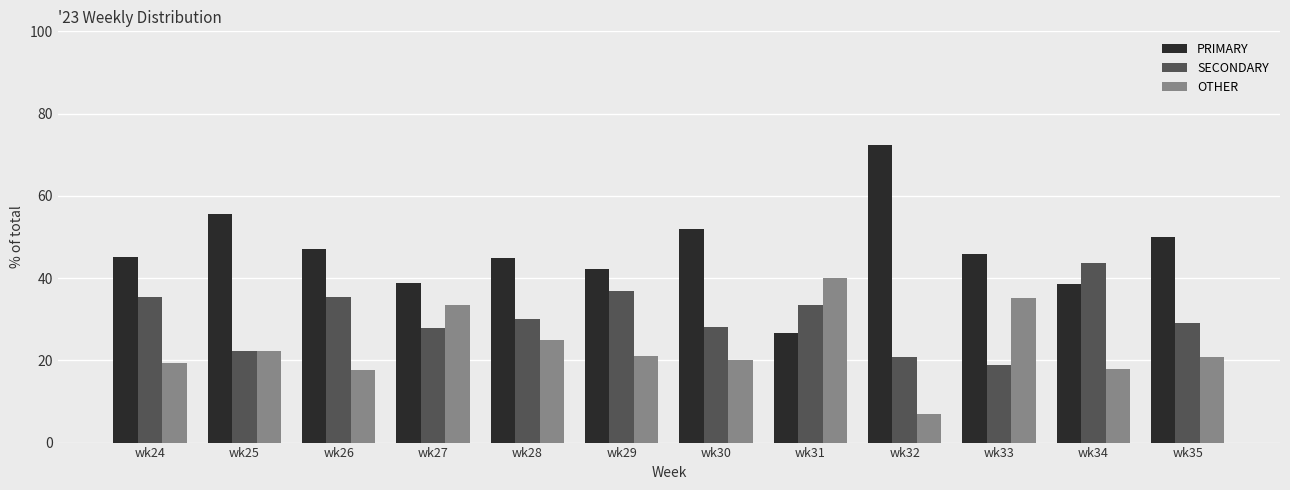

Where is SECONDARY nearest to the value 31?

wk28